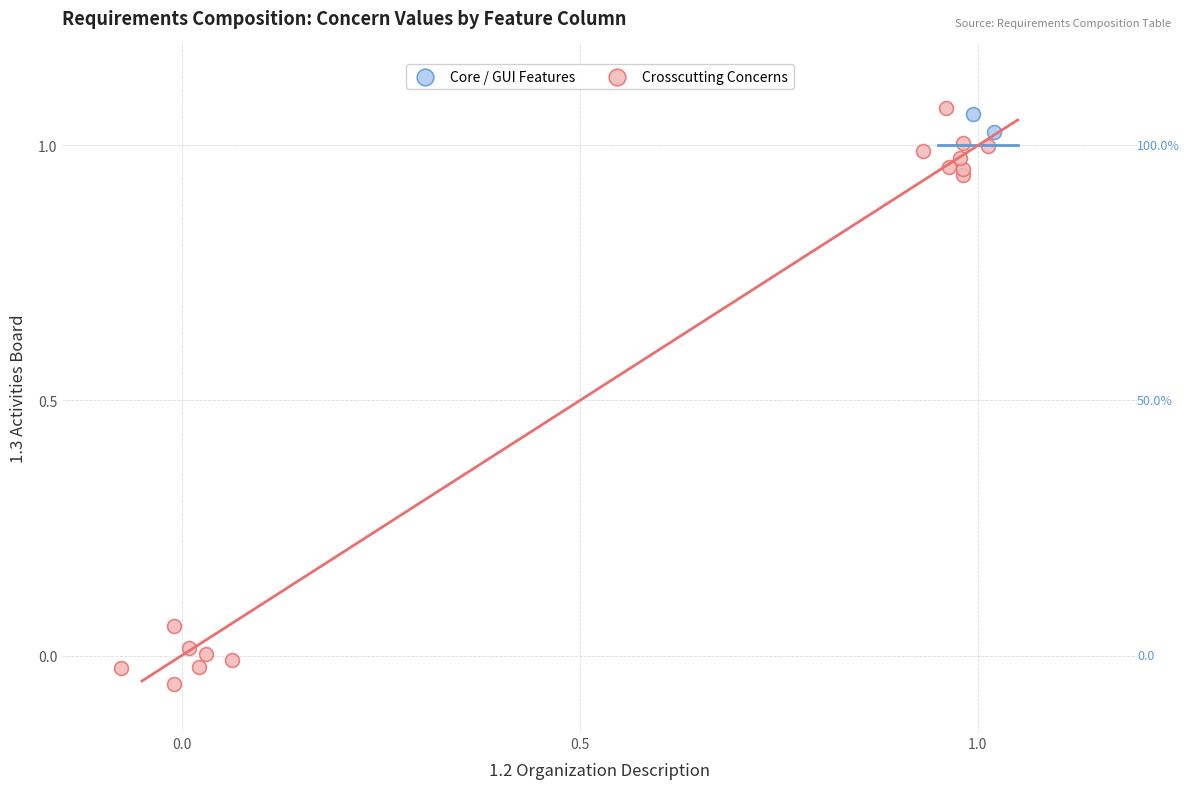

Which series has the largest Y range (max minus min)?

Crosscutting Concerns